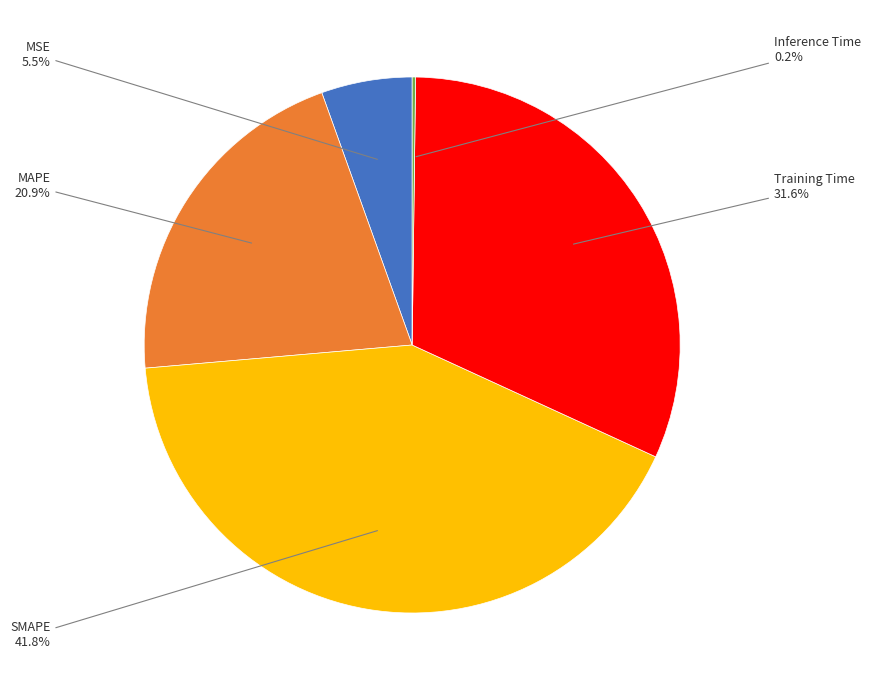

Is SMAPE the majority of the pie?

No